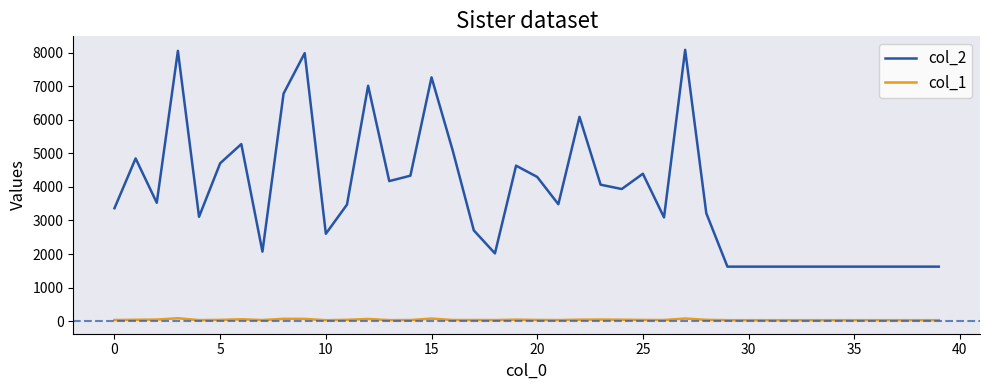

What are all the series names shown in the legend?

col_2, col_1